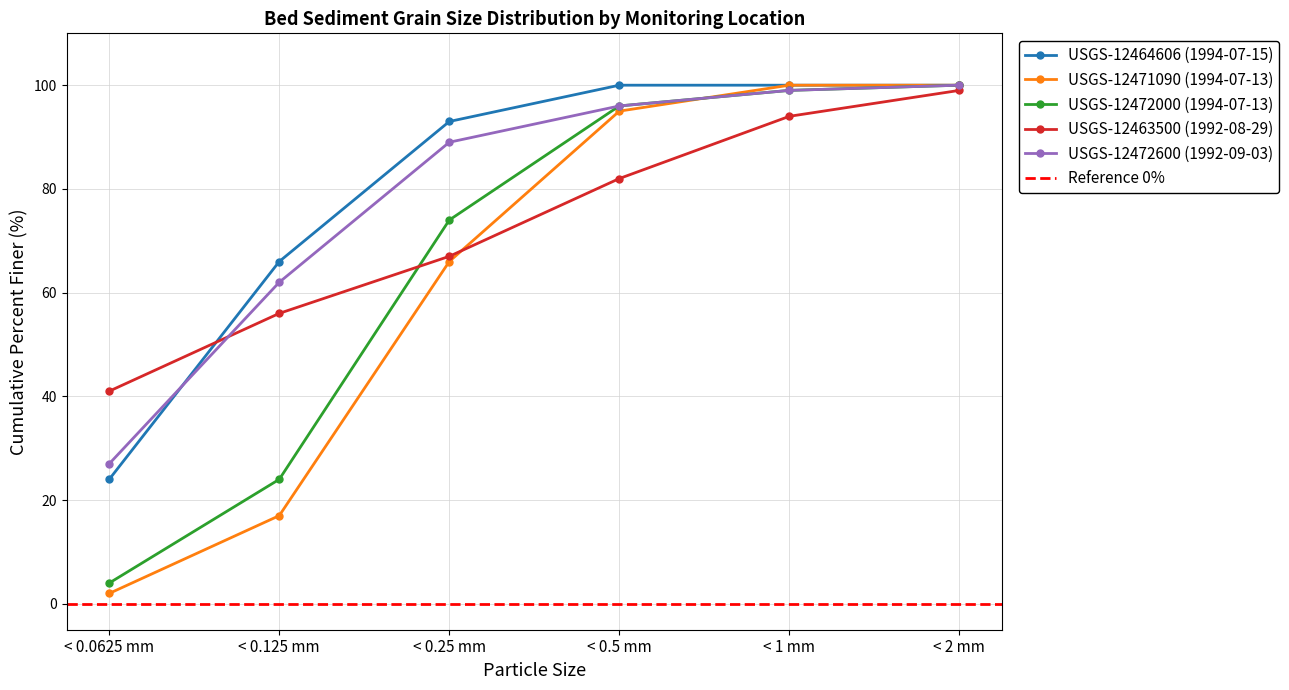

At < 0.5 mm, list the series in order from smallest to largest.

USGS-12463500 (1992-08-29), USGS-12471090 (1994-07-13), USGS-12472000 (1994-07-13), USGS-12472600 (1992-09-03), USGS-12464606 (1994-07-15)